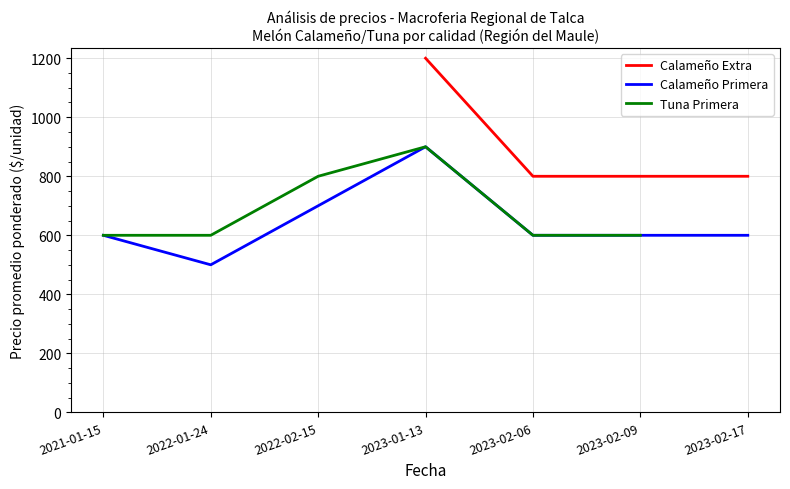

What position from the right is 2023-01-13?

4